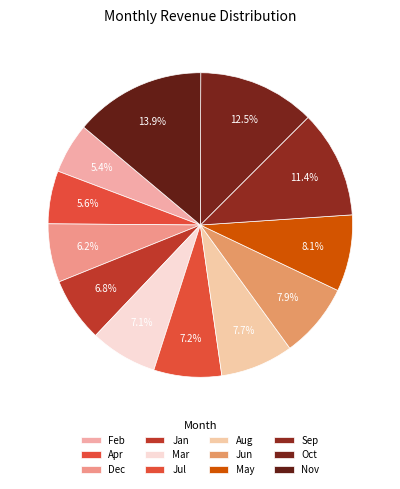

Between Feb and Jul, which is larger?

Jul